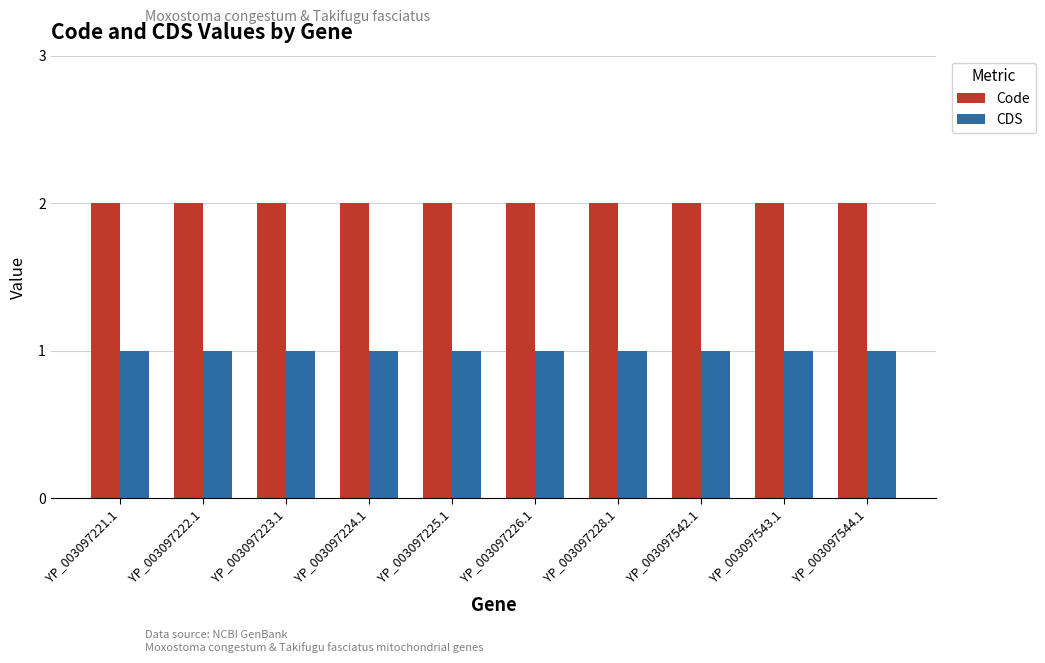

Reading right to left, transcribe all the data shown in this chart.

Code: YP_003097544.1=2	YP_003097543.1=2	YP_003097542.1=2	YP_003097228.1=2	YP_003097226.1=2	YP_003097225.1=2	YP_003097224.1=2	YP_003097223.1=2	YP_003097222.1=2	YP_003097221.1=2
CDS: YP_003097544.1=1	YP_003097543.1=1	YP_003097542.1=1	YP_003097228.1=1	YP_003097226.1=1	YP_003097225.1=1	YP_003097224.1=1	YP_003097223.1=1	YP_003097222.1=1	YP_003097221.1=1